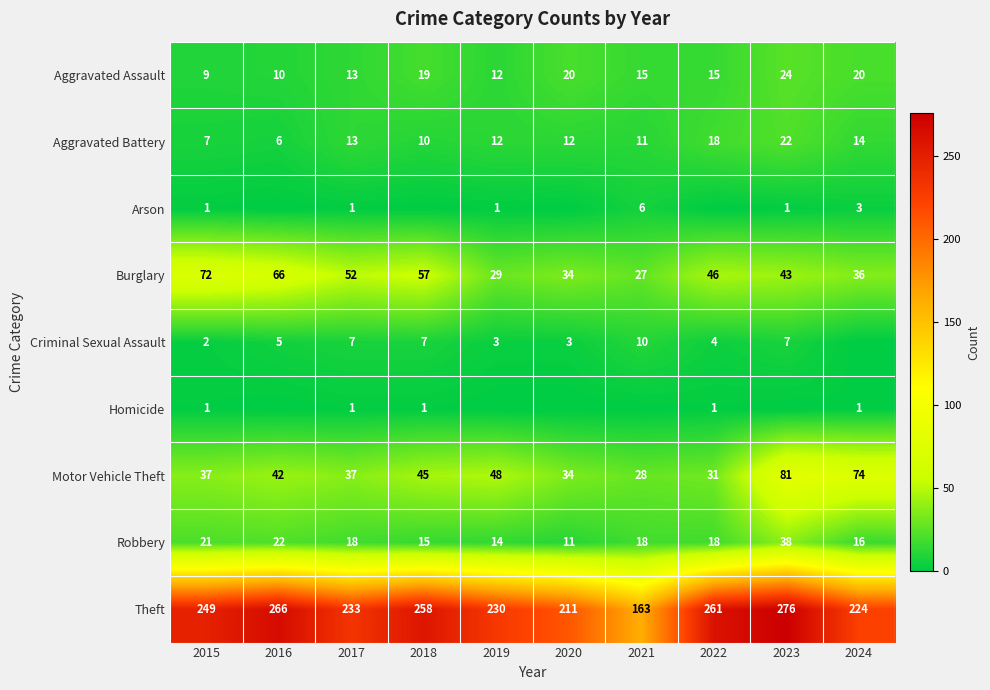

Rank the categories by Theft value from highest to lowest.

2023, 2016, 2022, 2018, 2015, 2017, 2019, 2024, 2020, 2021